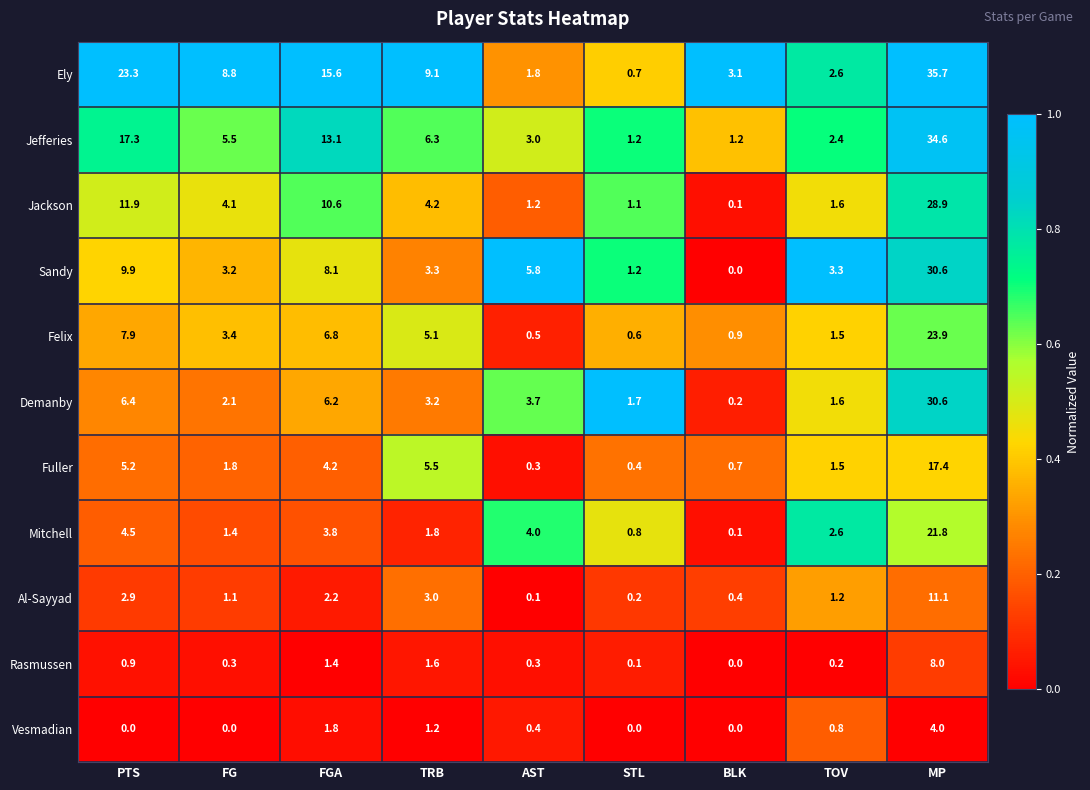

The value of Demanby at FGA is 6.2. True or false?

True